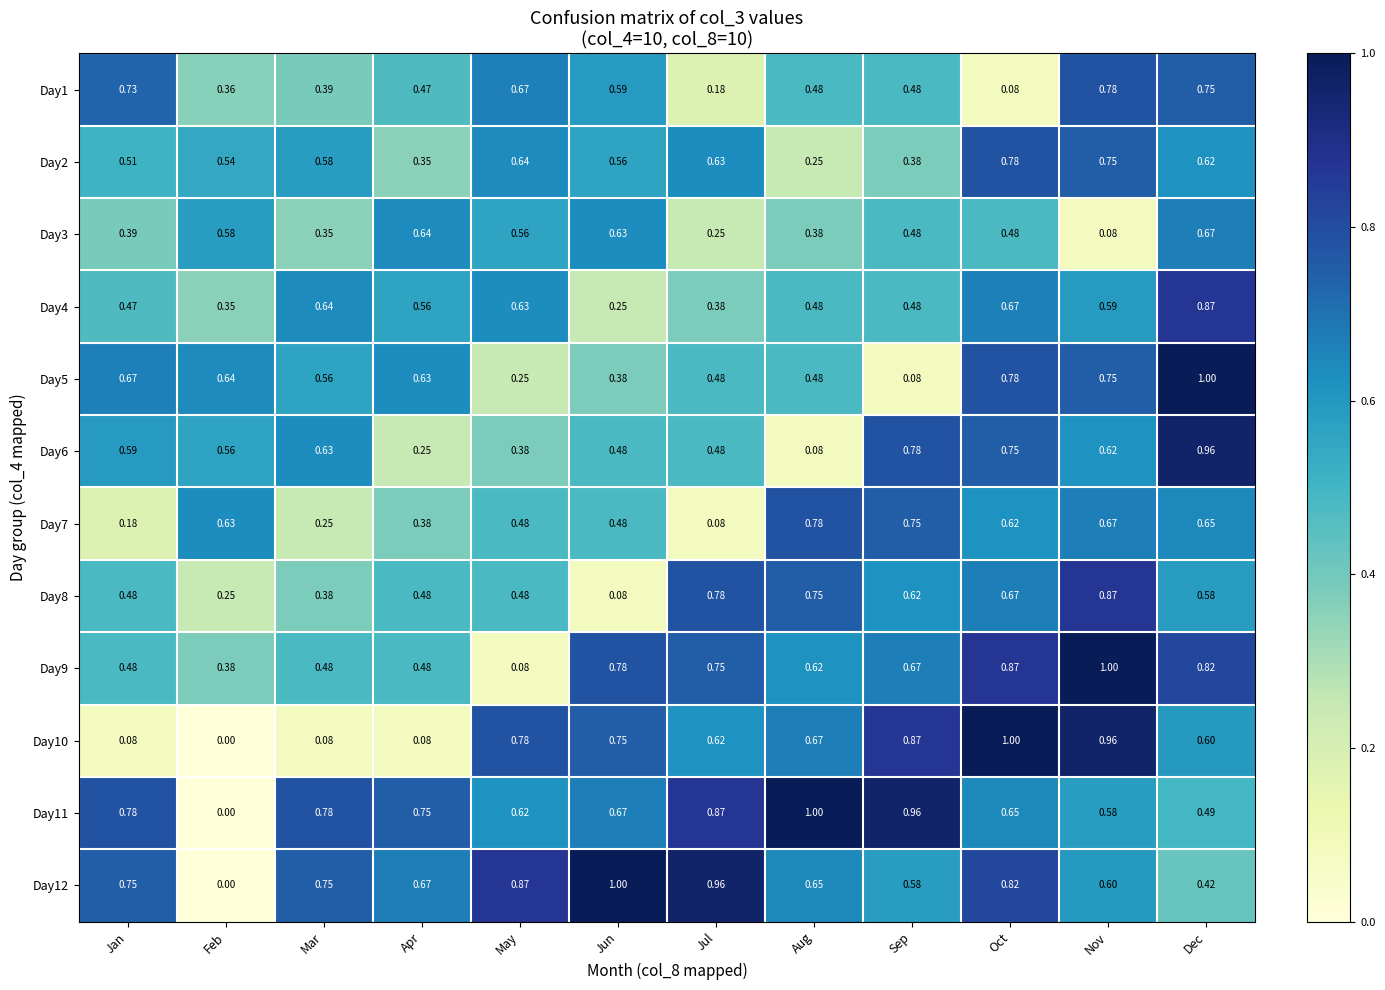

At which label does Day9 reach its minimum?

May